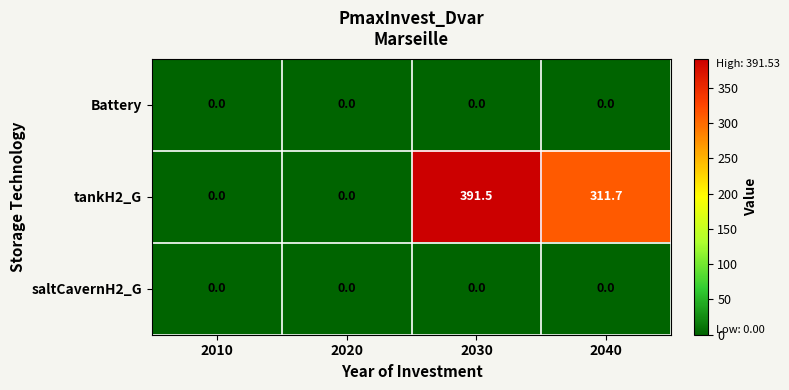

Which series has the largest range (max minus min)?

tankH2_G